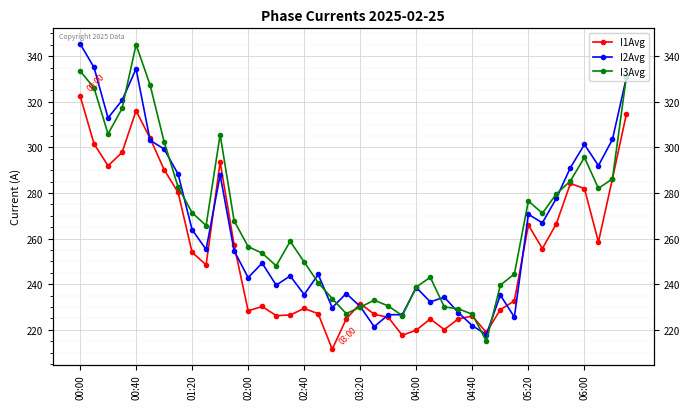

Reading left to right, transcribe all the data shown in this chart.

I1Avg: 322.7	301.6	291.9	297.8	316.0	304.0	290.3	280.2	254.0	248.5	293.6	257.1	228.4	230.3	226.2	226.5	229.4	227.1	211.5	224.8	231.5	226.8	225.5	217.6	219.9	224.8	220.2	224.8	226.1	218.9	228.9	232.7	266.0	255.6	266.6	284.2	282.0	258.5	286.3	314.7
I2Avg: 345.5	335.0	312.9	320.6	334.4	303.1	299.3	288.3	263.9	255.3	287.9	254.6	242.9	249.3	239.6	243.6	235.5	244.3	229.7	236.0	230.2	221.4	226.7	226.7	238.6	232.3	234.4	227.6	221.8	218.0	235.3	225.6	270.7	267.0	277.7	291.1	301.3	292.0	303.5	330.8
I3Avg: 333.5	326.1	305.9	317.1	345.1	327.4	302.5	282.6	271.4	265.7	305.6	267.8	256.5	253.7	248.1	258.8	249.7	240.7	233.7	227.1	230.0	233.0	230.5	226.3	238.8	243.1	230.0	229.3	226.8	215.1	239.6	244.5	276.5	271.1	279.6	285.3	295.6	282.0	286.2	331.3